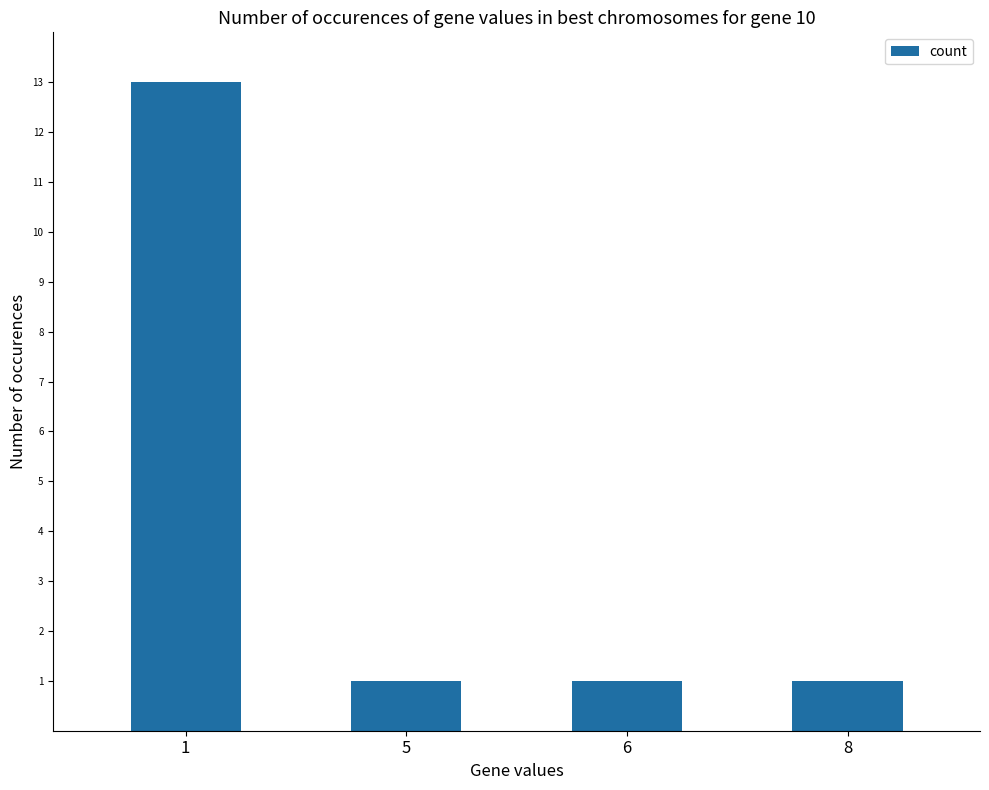

What is the value of the 3rd bar from the left?

1